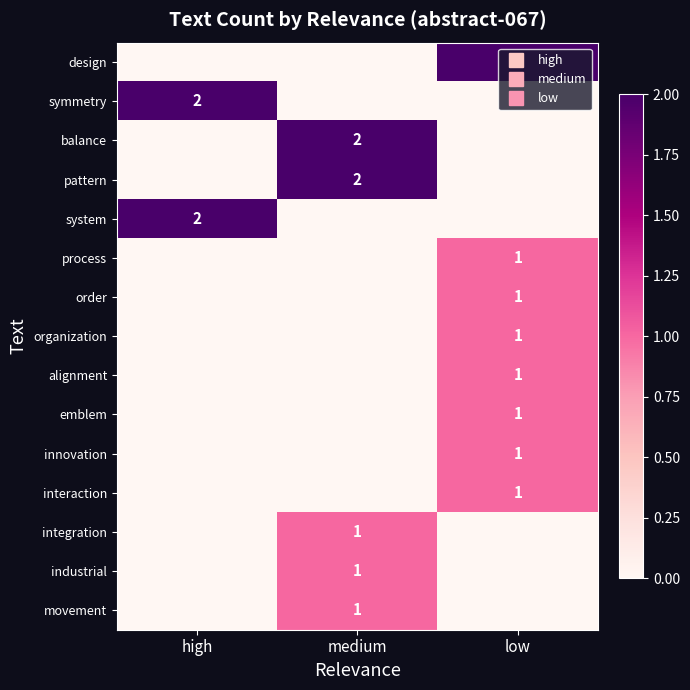

List the series in order of their peak value, lowest first.

process, order, organization, alignment, emblem, innovation, interaction, integration, industrial, movement, design, symmetry, balance, pattern, system